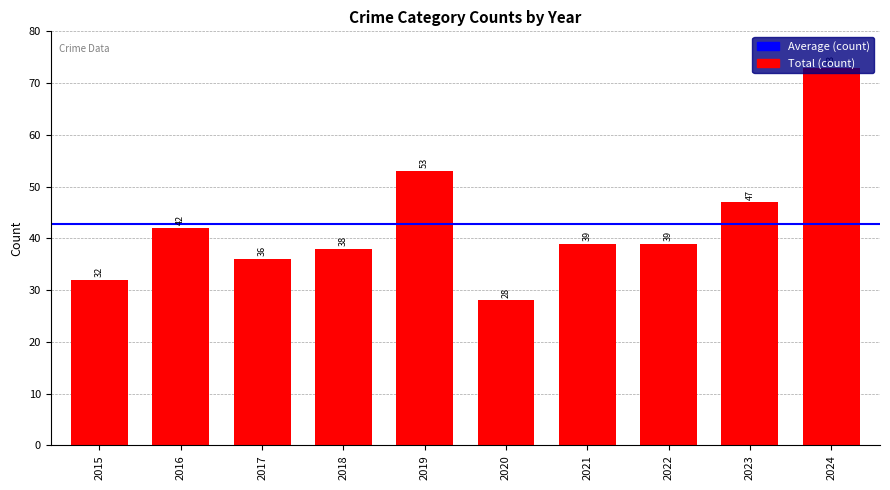

Approximately how many times larger is the value at 2019 compared to 2016?

1.3